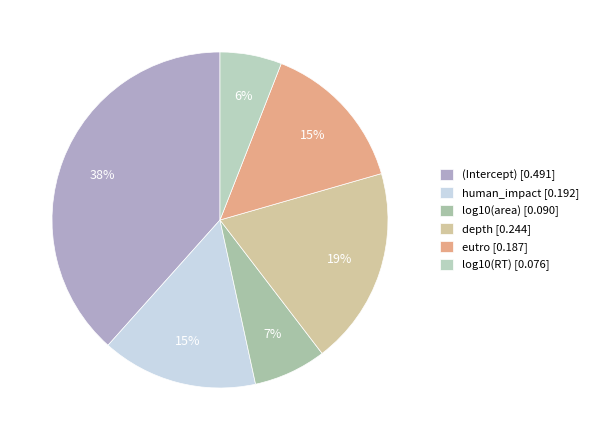

Do (Intercept) and depth together represent more than half of the pie?

Yes